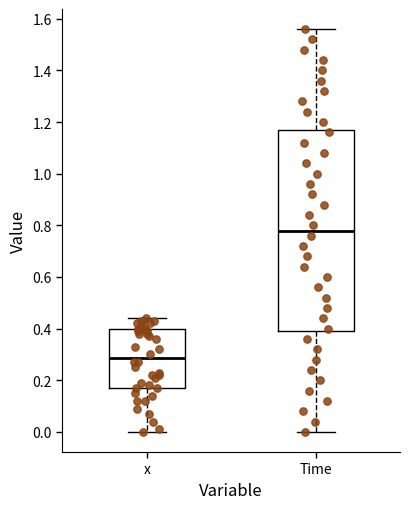

Where is the lower edge of the box for x on the y-axis? The values are not printed on the chart, so give them approximately, as read against the axis.

0.18